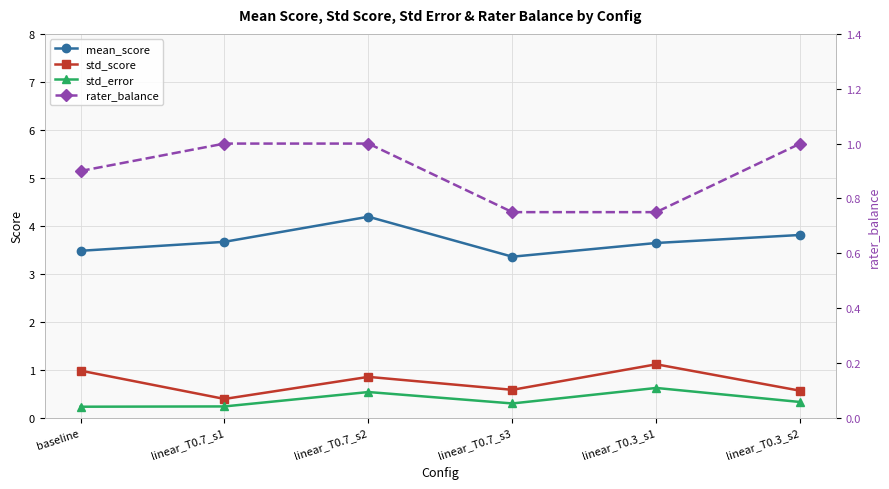

Which series has the largest range (max minus min)?

mean_score